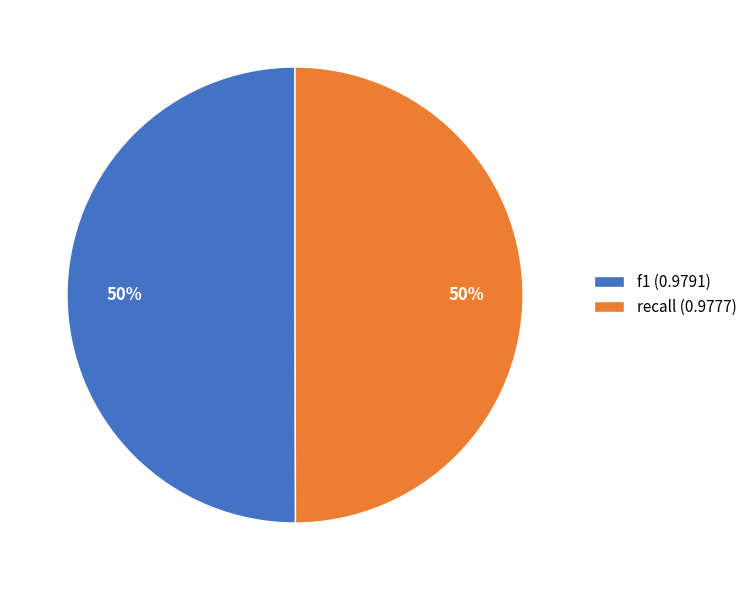

To the nearest percent, what is the average slice percentage?

50%